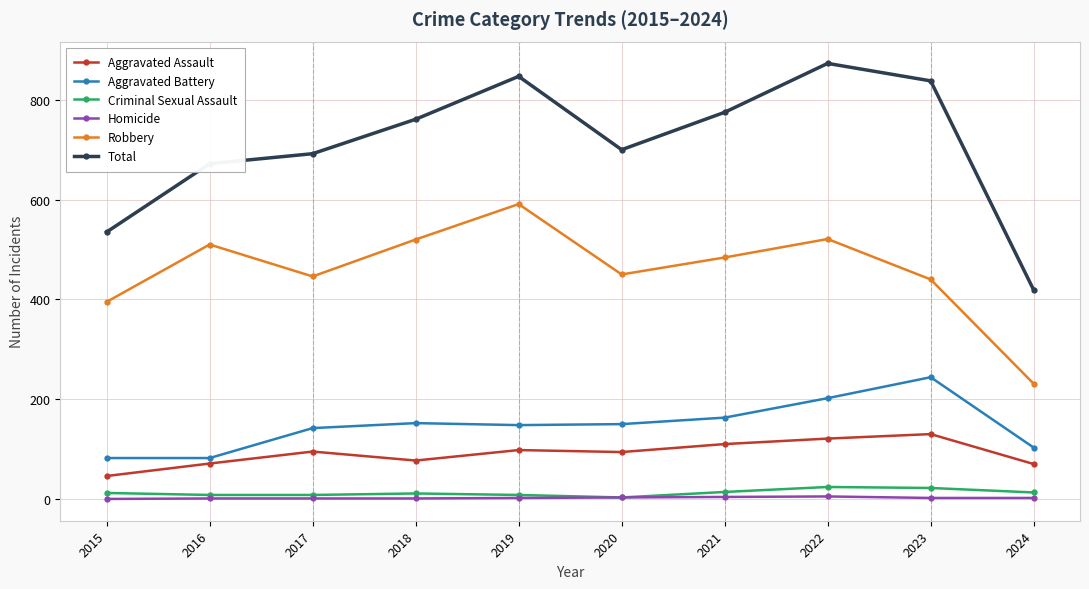

How many series are shown in this chart?

6